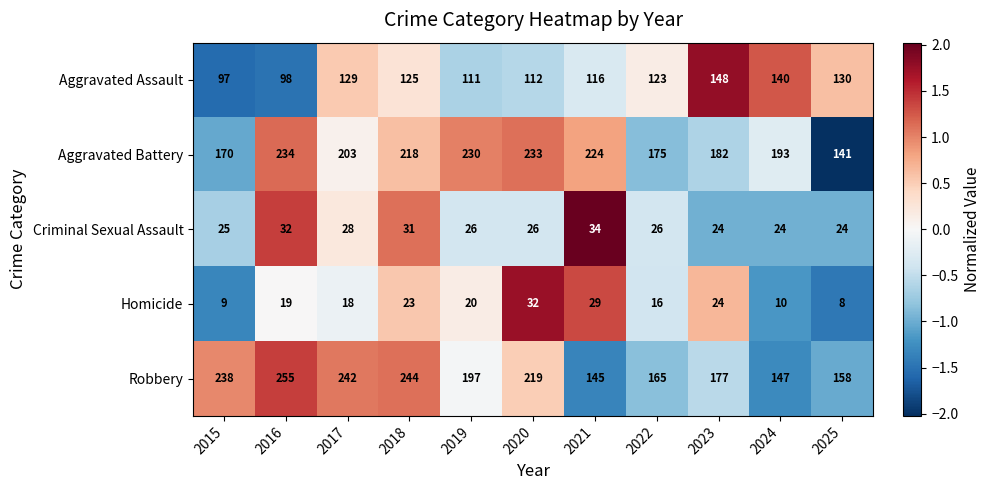

The Criminal Sexual Assault series shows 31 at 2018. True or false?

True